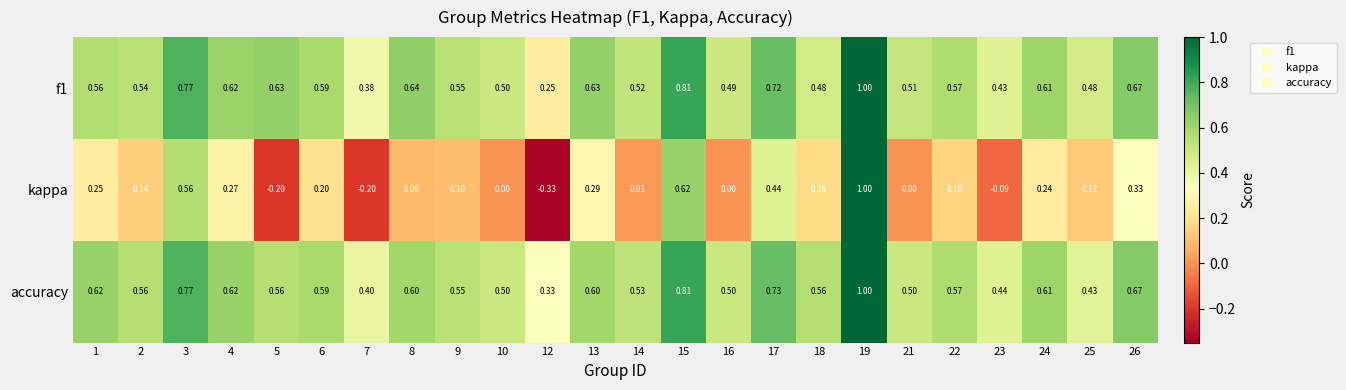

Which series has the largest total across all categories?

accuracy